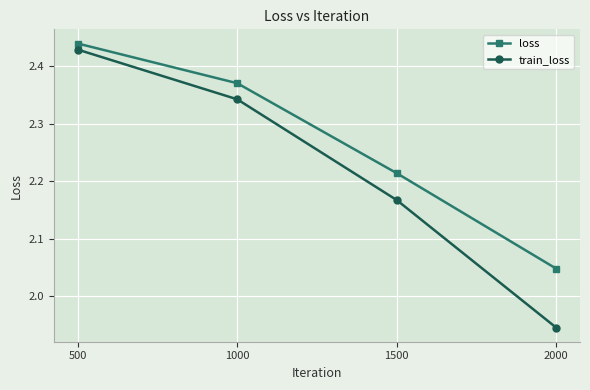

True or false: loss and train_loss cross at least once.

False